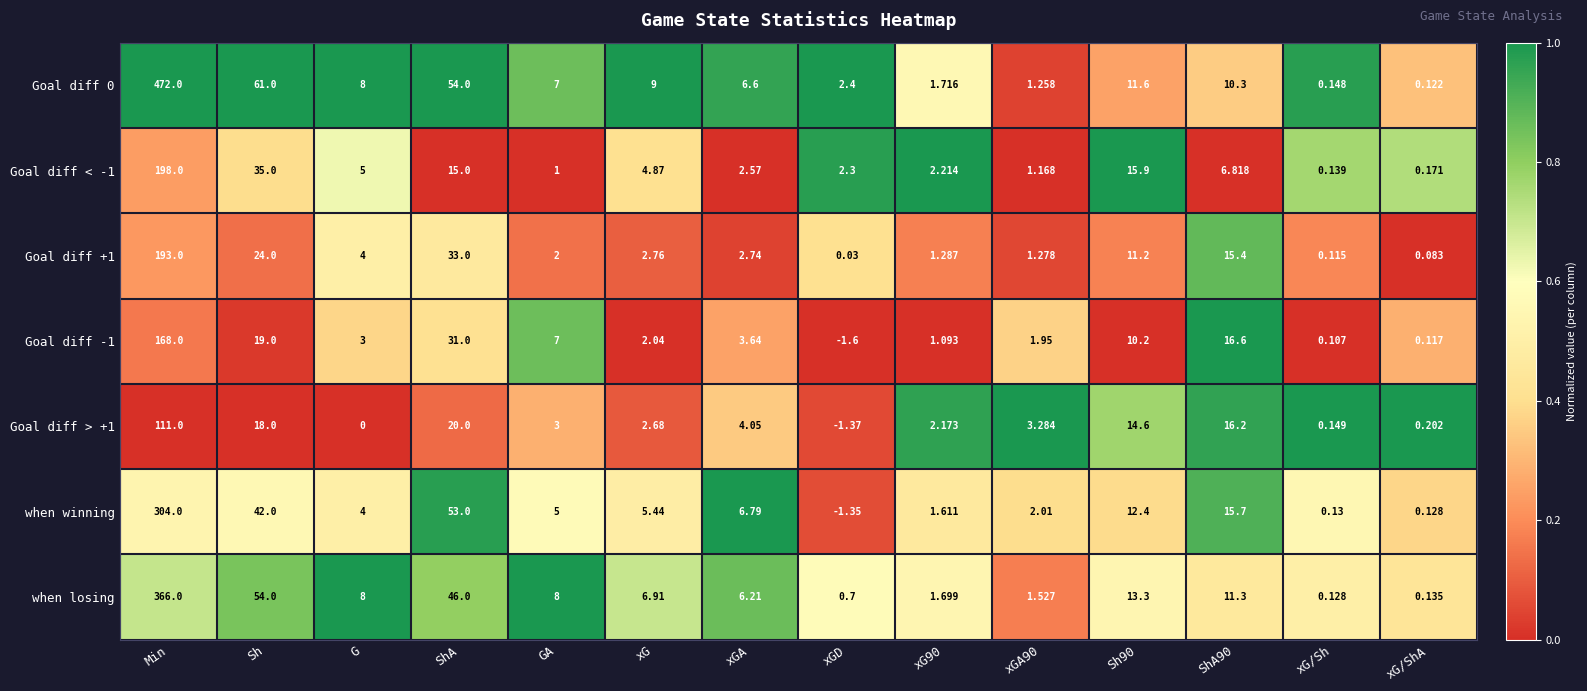

Is the value of Goal diff 0 at Sh90 greater than the value of when winning at xGA90?

Yes